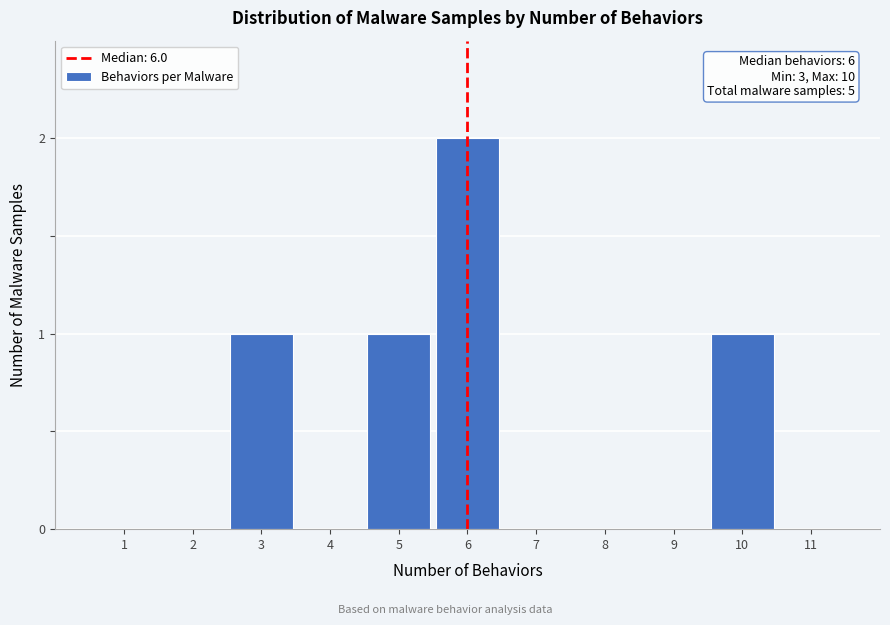

Reading left to right, extract all data points from this chart.

1=0	2=0	3=1	4=0	5=1	6=2	7=0	8=0	9=0	10=1	11=0